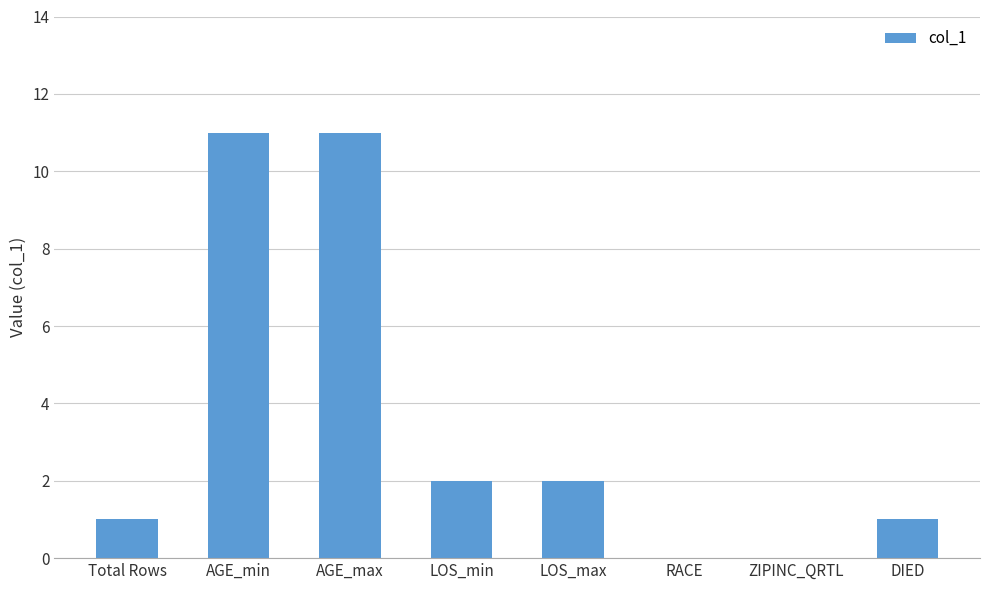

Is it true that the value at AGE_min is 19?

False